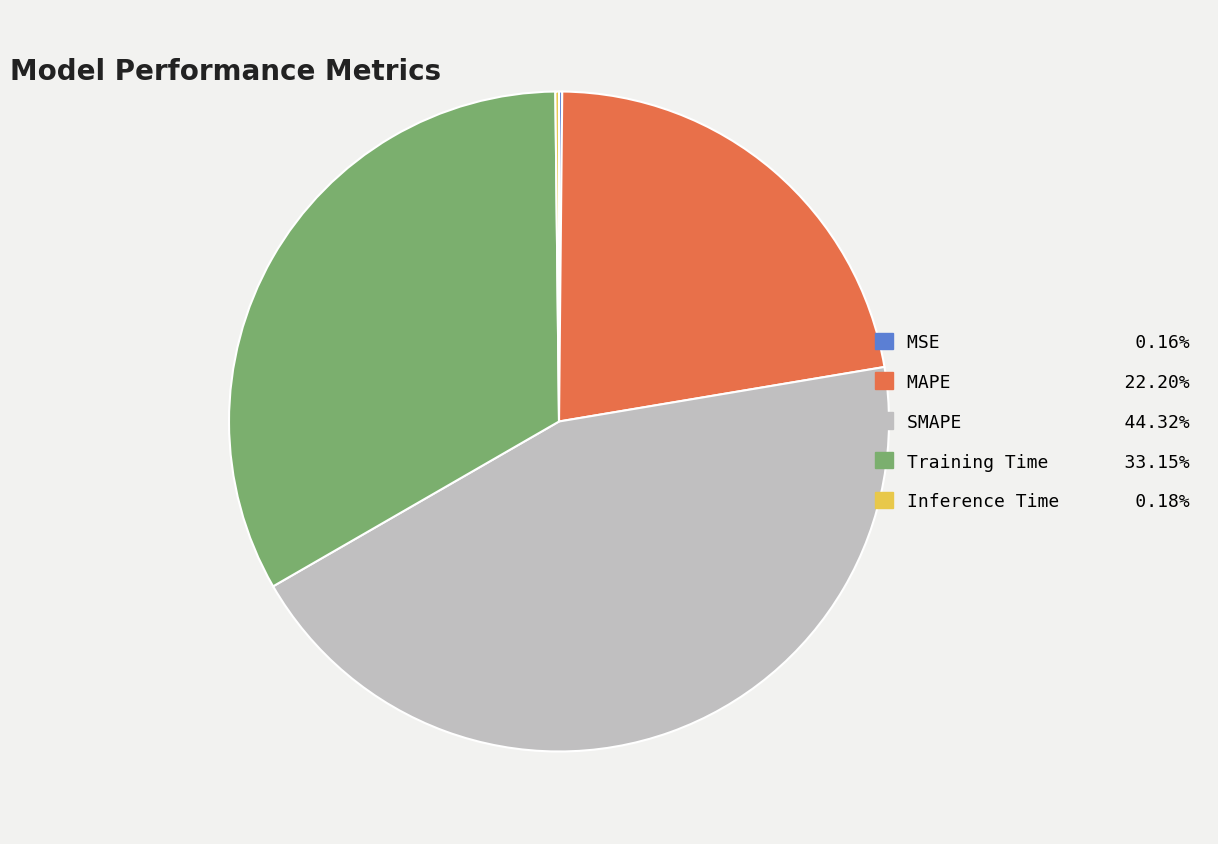

Between SMAPE and Training Time, which is larger?

SMAPE